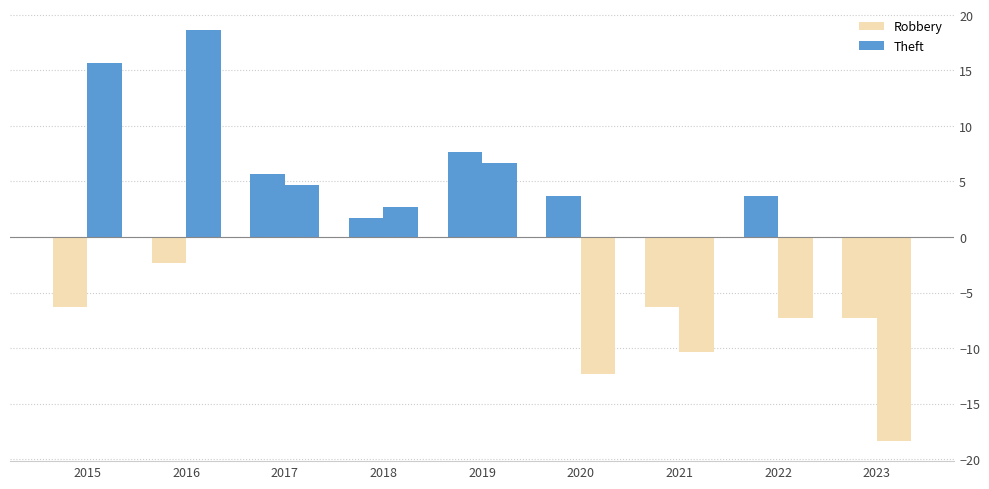

What is the difference between the second highest and second lowest values in the Theft series?

28.0